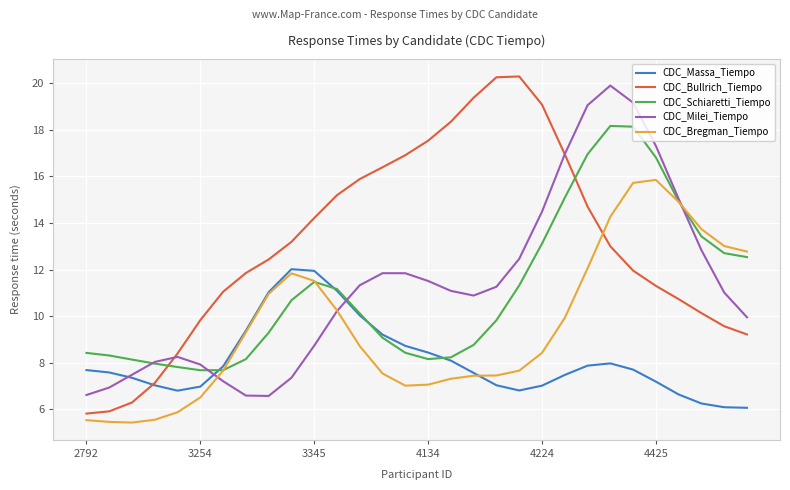

Which series has the largest range (max minus min)?

CDC_Bullrich_Tiempo